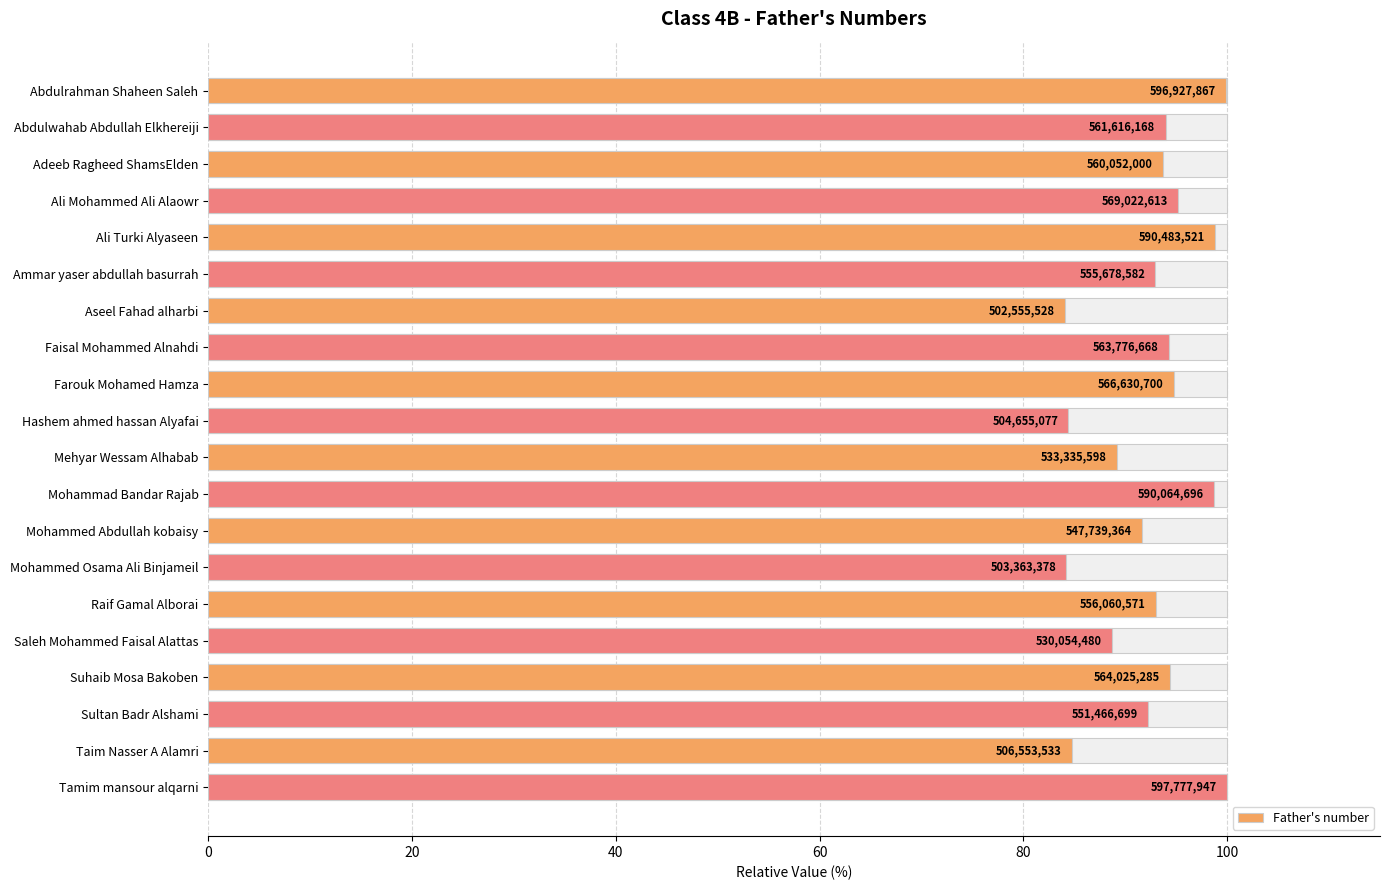

What is the sum of all values?

1848.8